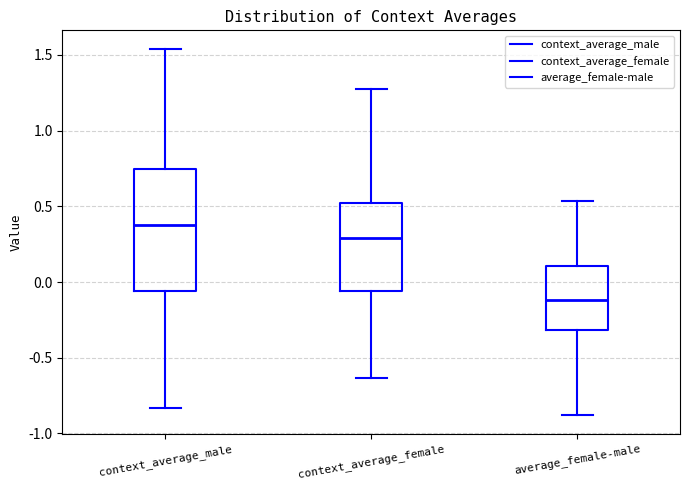

Which box's median line is the lowest?

average_female-male